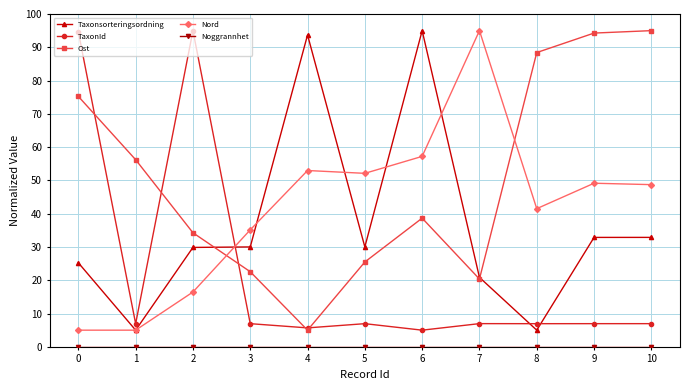

What is the value of the TaxonId point at the 2nd from the left?

6.9